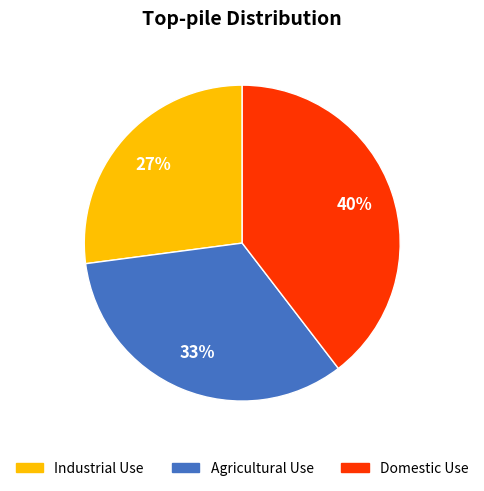

To the nearest percent, what is the average slice percentage?

33%